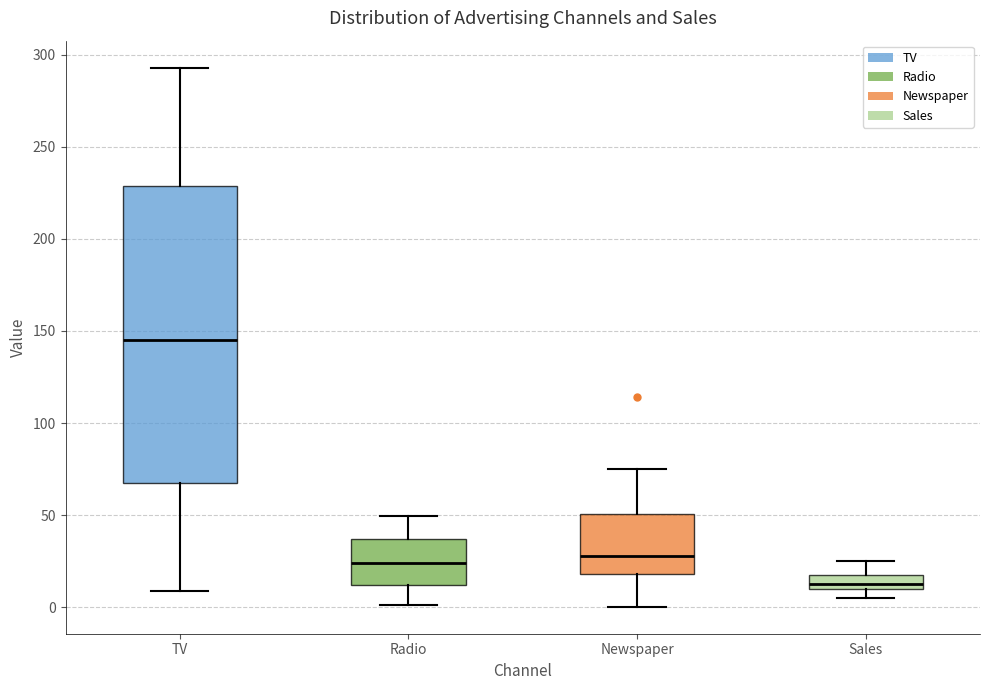

Reading left to right, read every box against the y-axis: the position of its median line, the range the box covers, and the ends of its whiskers. The values are not printed on the chart, so give them approximately, as read against the axis.

TV: median 145, box 65 to 230, whiskers 10 to 295
Radio: median 25, box 10 to 35, whiskers 0 to 50
Newspaper: median 30, box 20 to 50, whiskers 0 to 75
Sales: median 15, box 10 to 20, whiskers 5 to 25